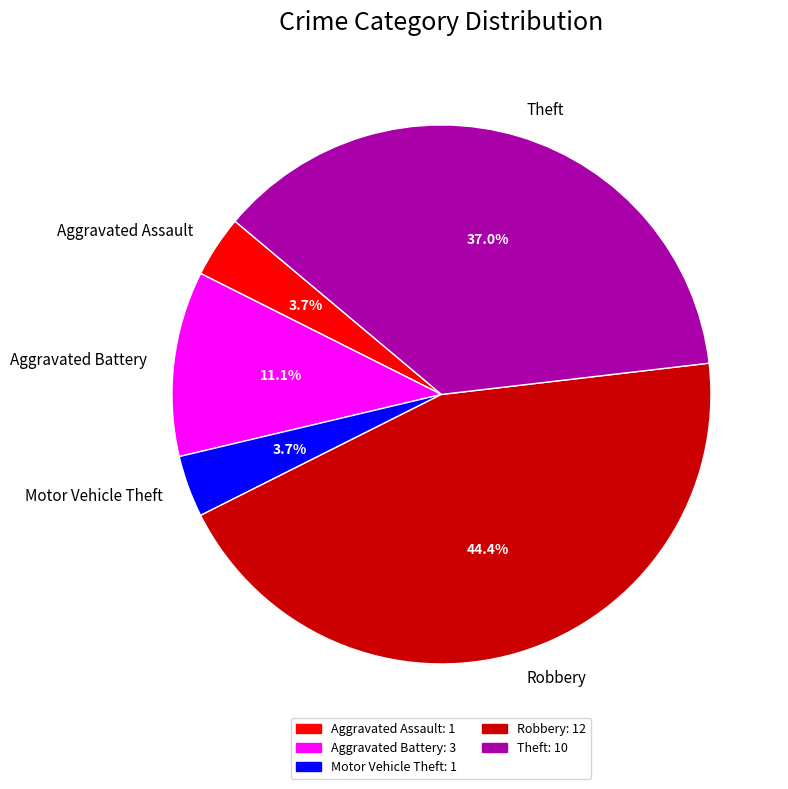

Is it true that Theft is 47% of the pie?

False